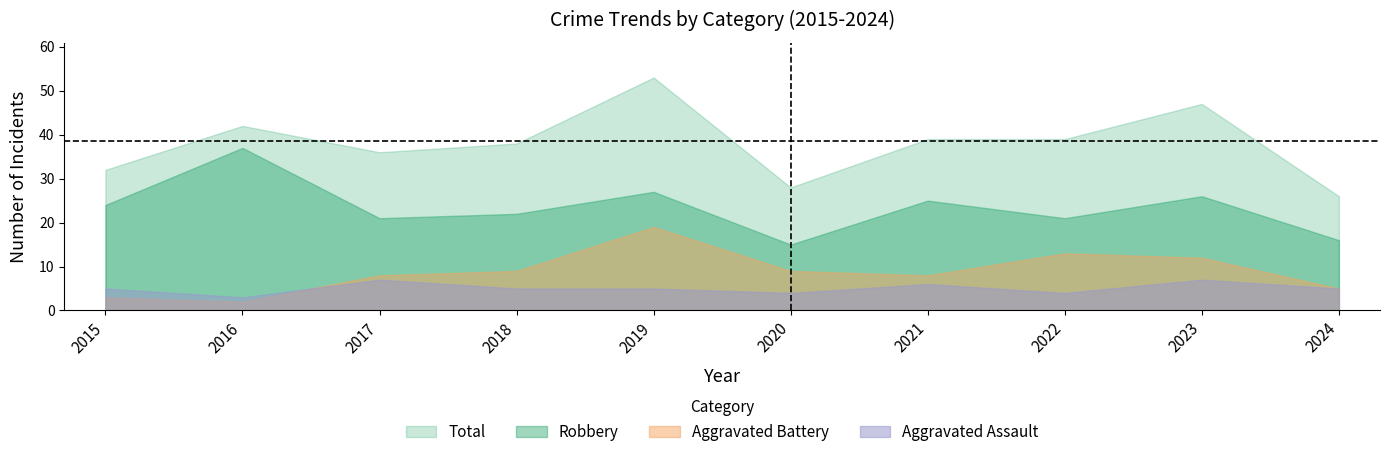

What is the minimum value shown in the chart?

2